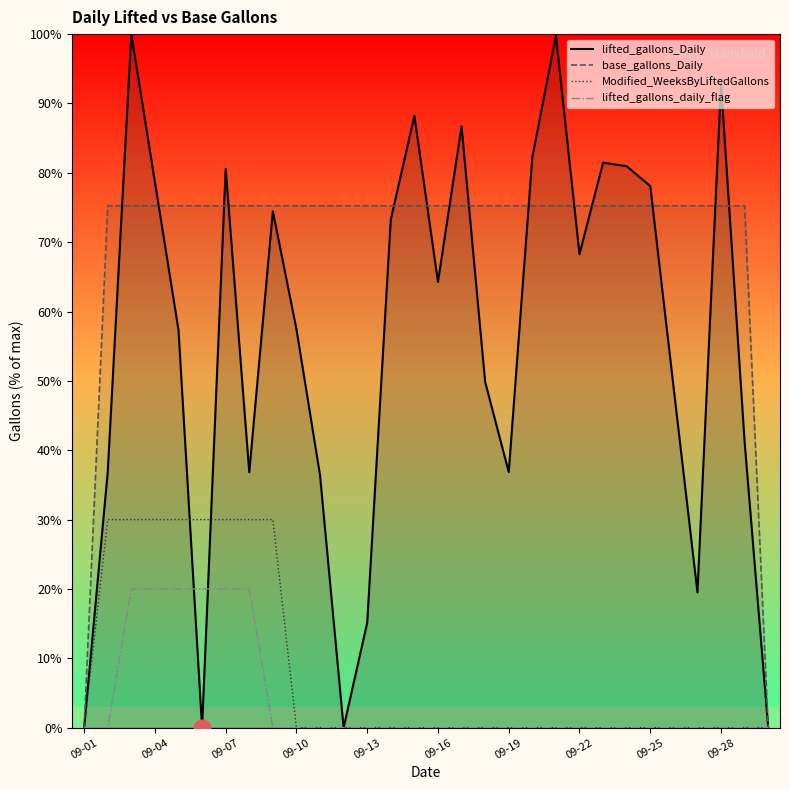

List the series in order of their peak value, highest first.

lifted_gallons_Daily, base_gallons_Daily, Modified_WeeksByLiftedGallons, lifted_gallons_daily_flag